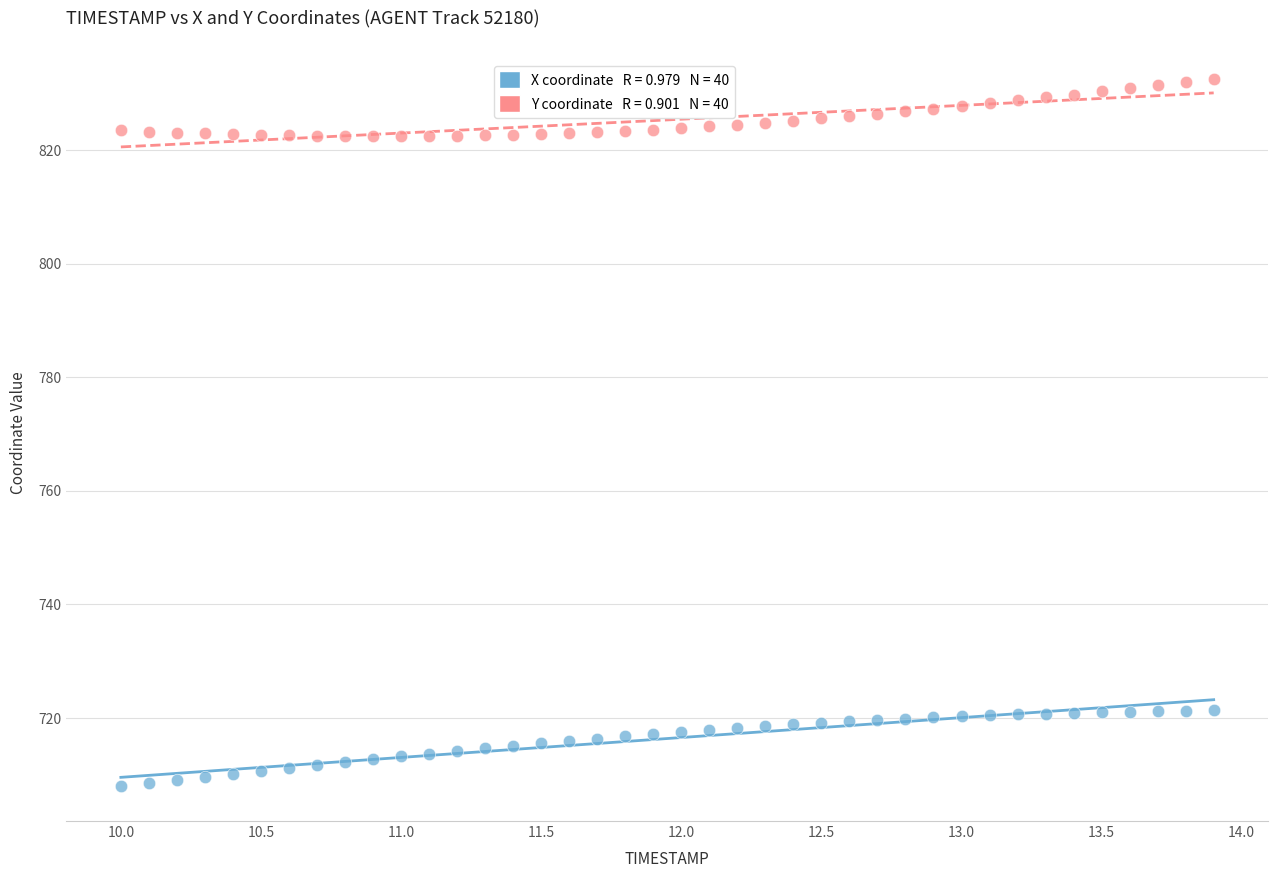

Across all data points, what is the range of Y values (max minus min)?

124.5